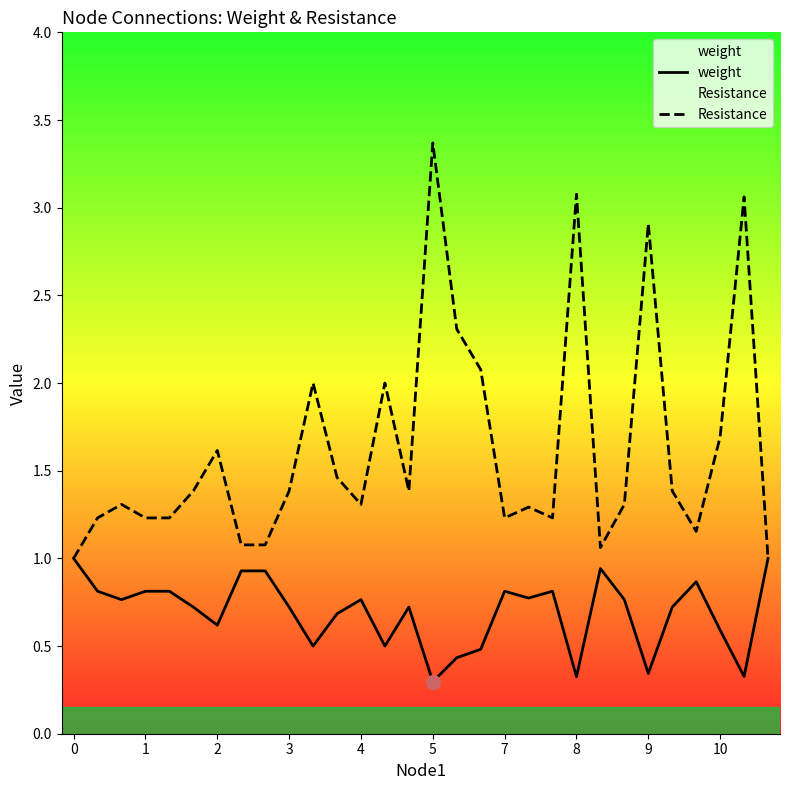

What is the value of the Resistance point at the 16th from the left?

3.4